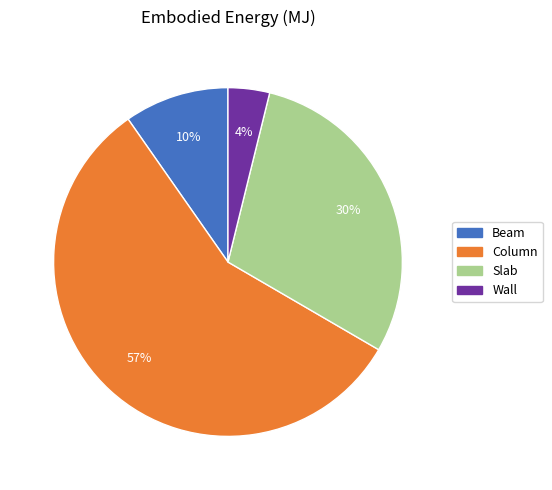

Does any single category account for the majority?

Yes